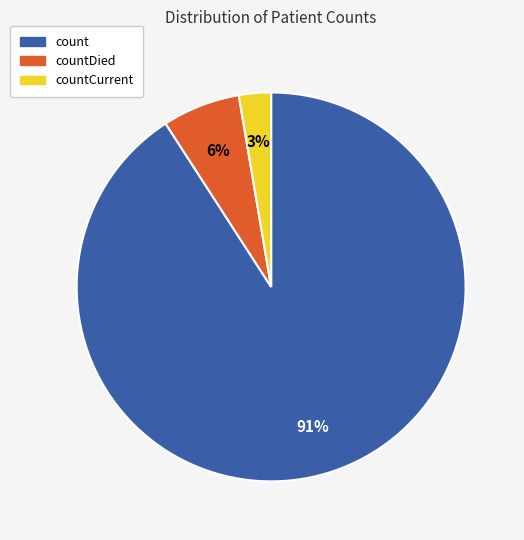

To the nearest percent, what is the average slice percentage?

33%